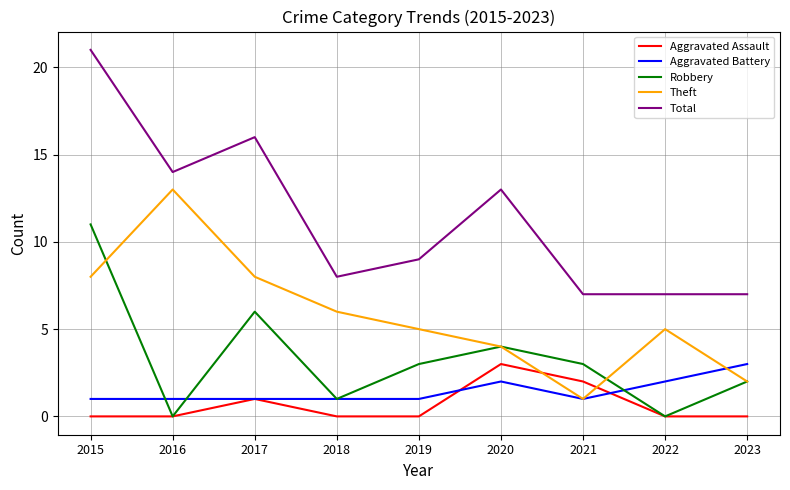

What is the highest value of the Aggravated Battery series?

3